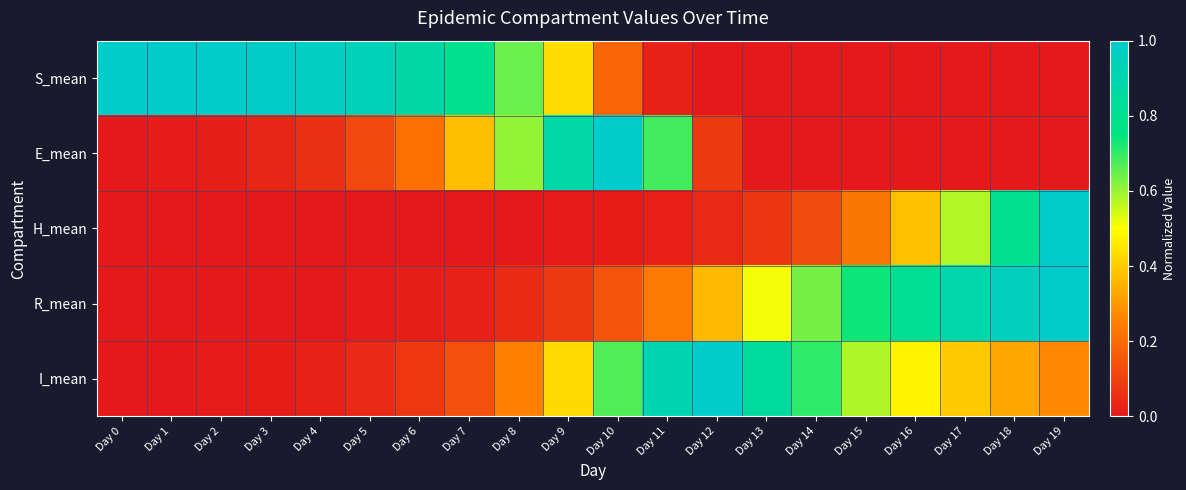

At how many categories does at least one series exceed 0?

20